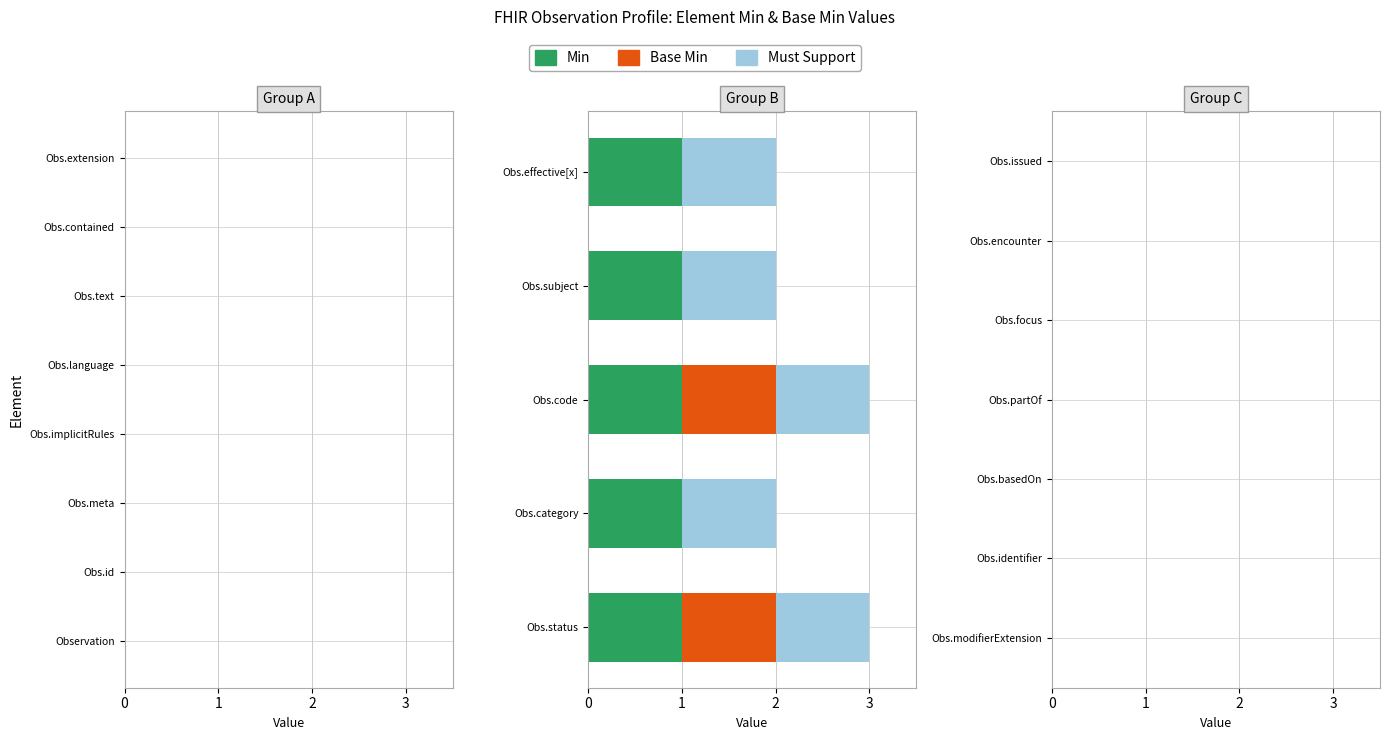

The value of Min at Obs.code is 1. True or false?

True